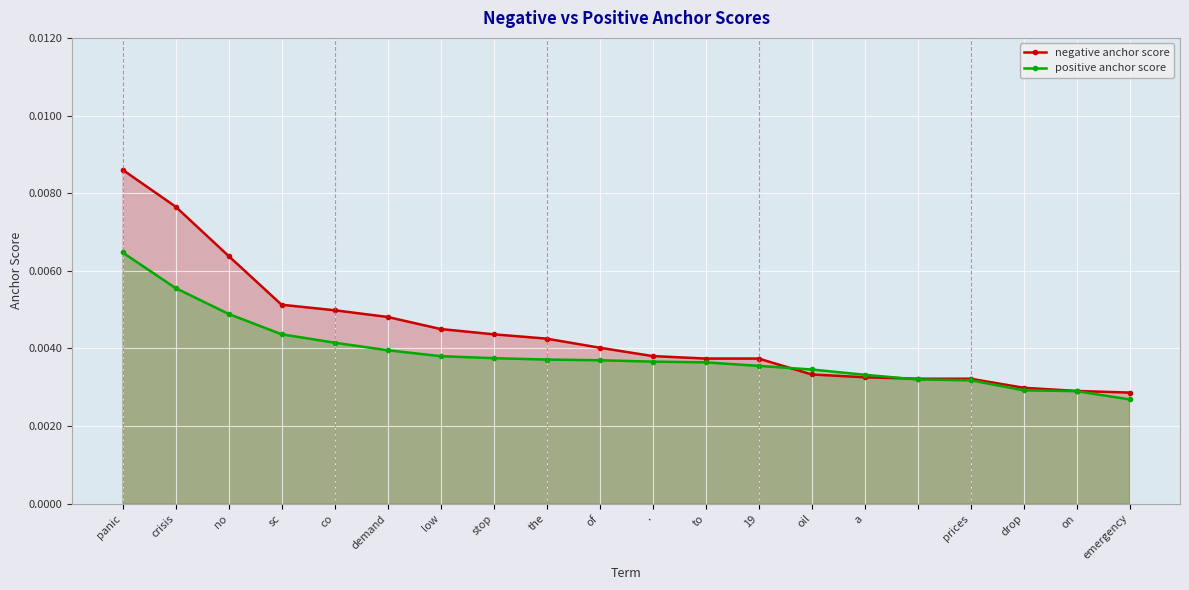

Count the number of data series in this chart.

2